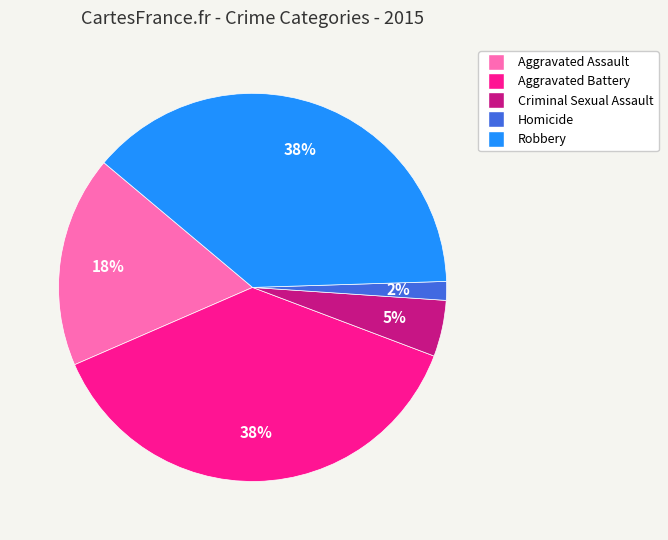

To the nearest percent, what is the average slice percentage?

20%